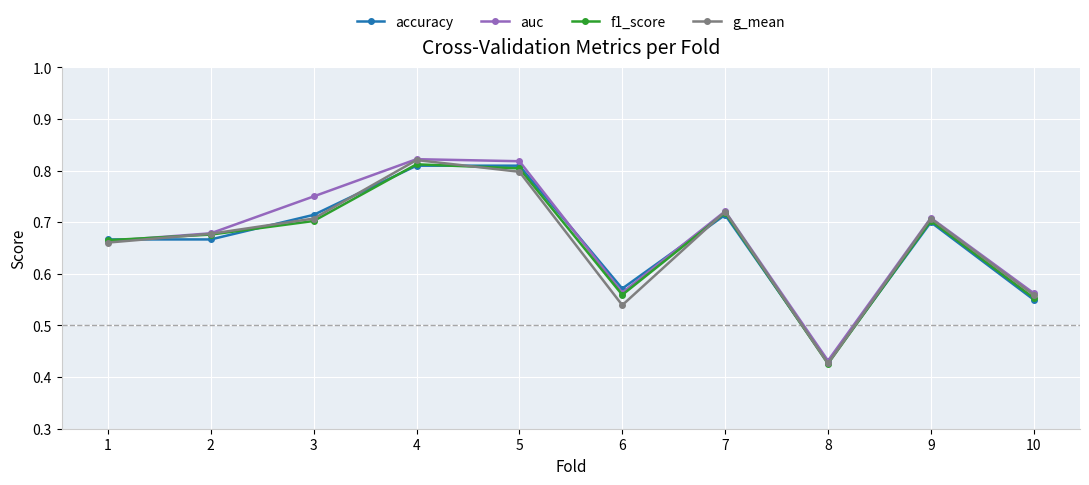

What is the total value across all series at 4?

3.3